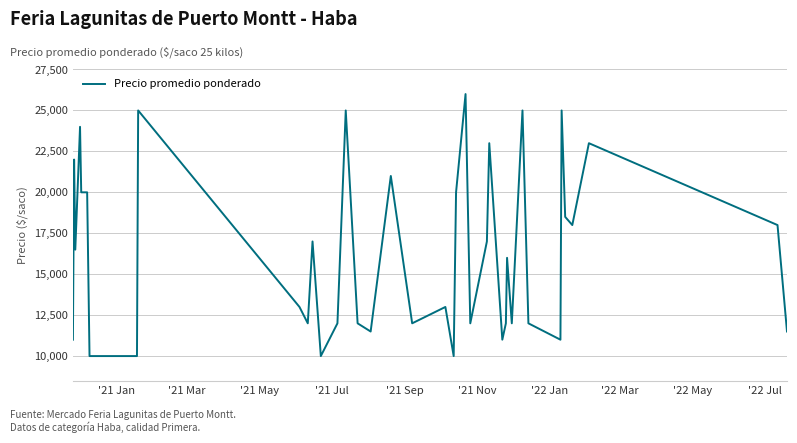

What is the difference between the maximum and minimum values?

16000